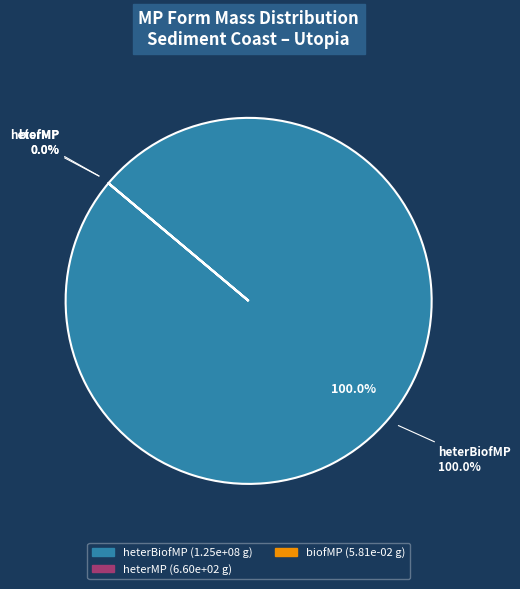

Is the sum of heterMP and heterBiofMP greater than half?

Yes